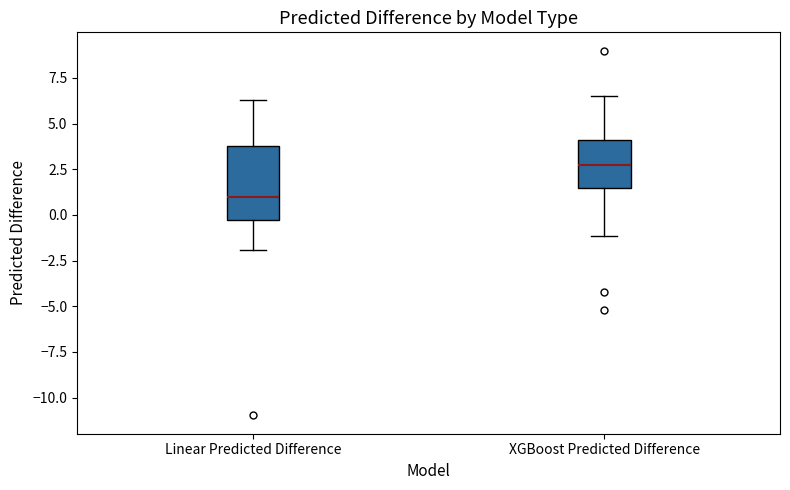

Which box is the tallest, from its lower edge to its upper edge?

Linear Predicted Difference